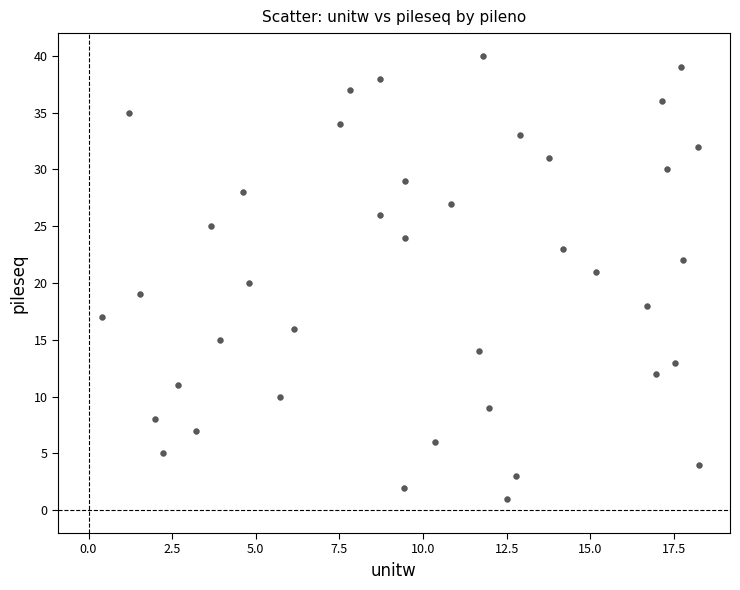

What is the range of Y values (max minus min)?

39